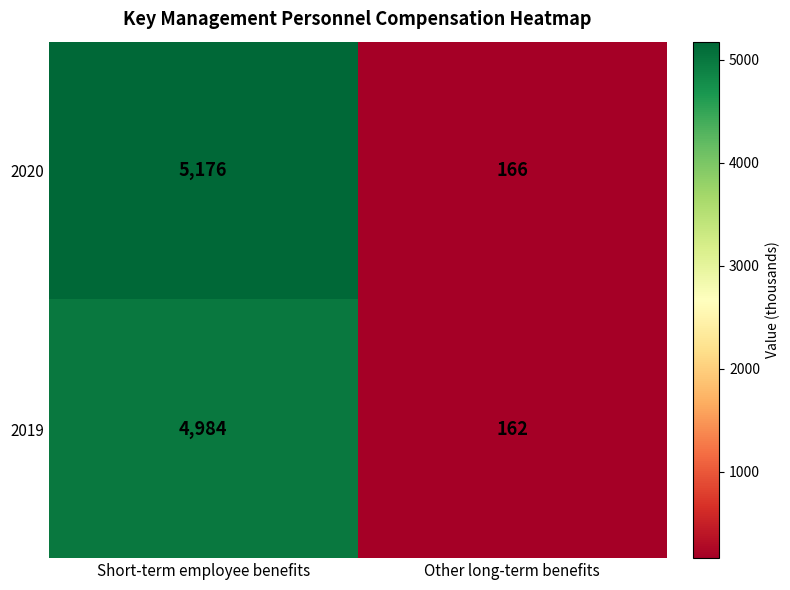

Is it true that 2020 equals 5176 at Short-term employee benefits?

True